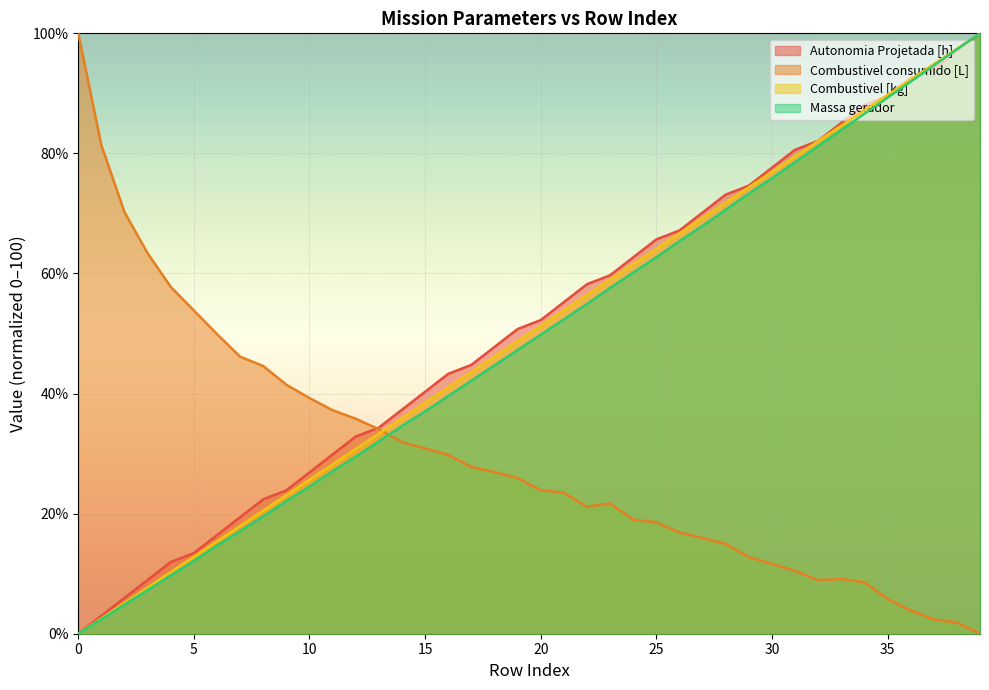

At which label does Autonomia Projetada [h] reach its peak?

39